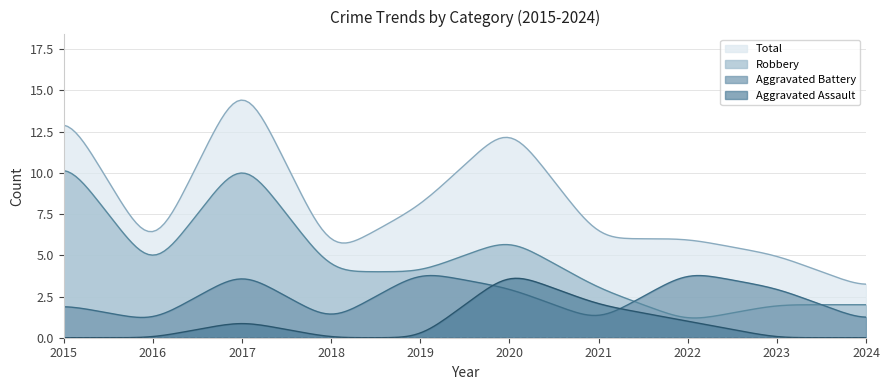

Does the chart display data point markers on the line(s)?

No